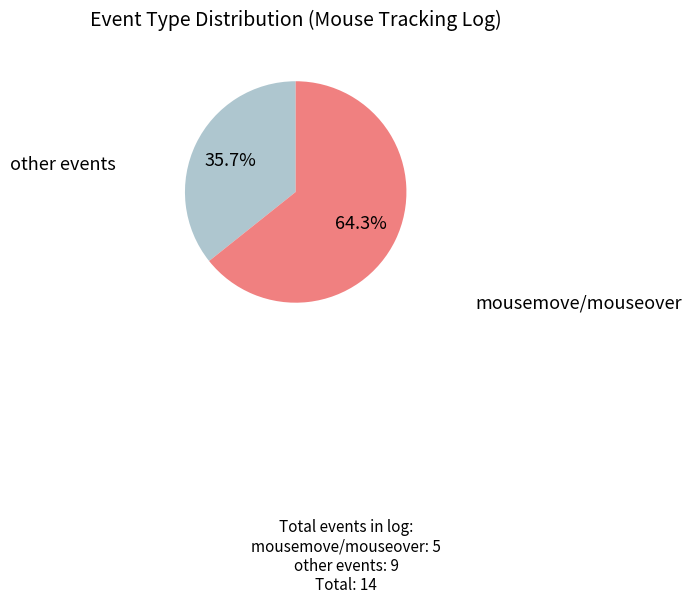

To the nearest percent, what is the difference between the largest and smallest slice percentages?

29%